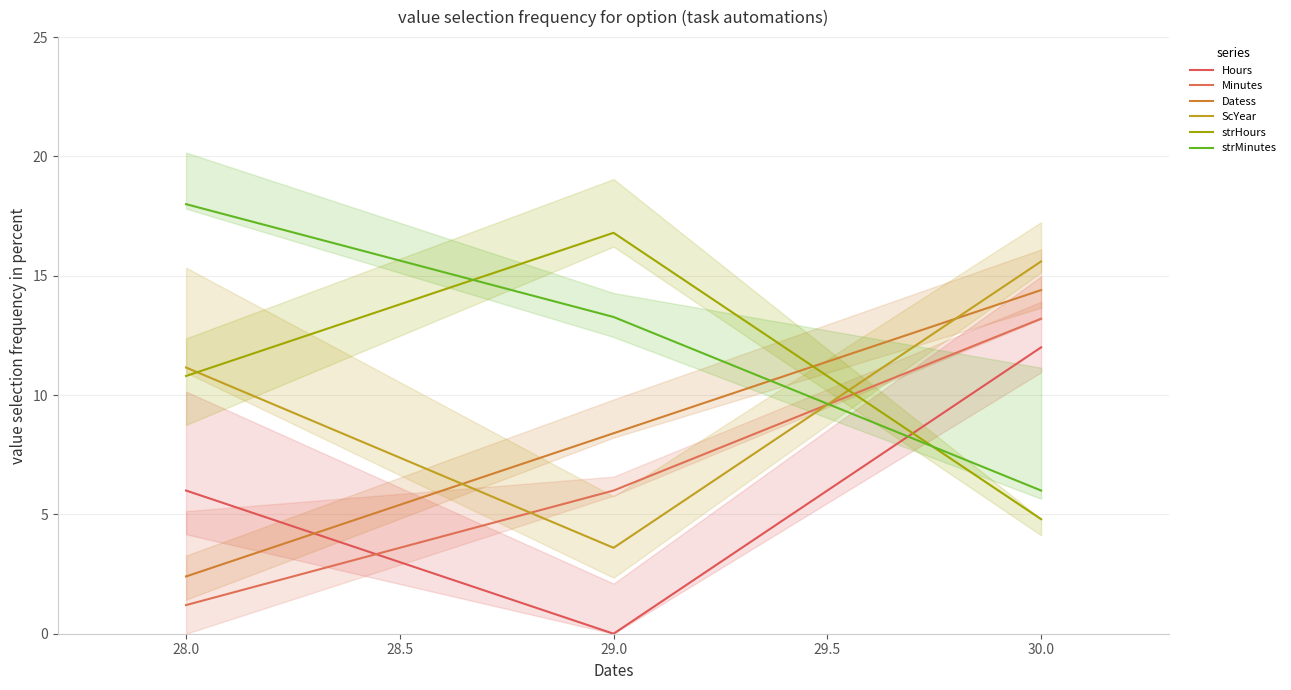

How many distinct data groups are displayed?

6